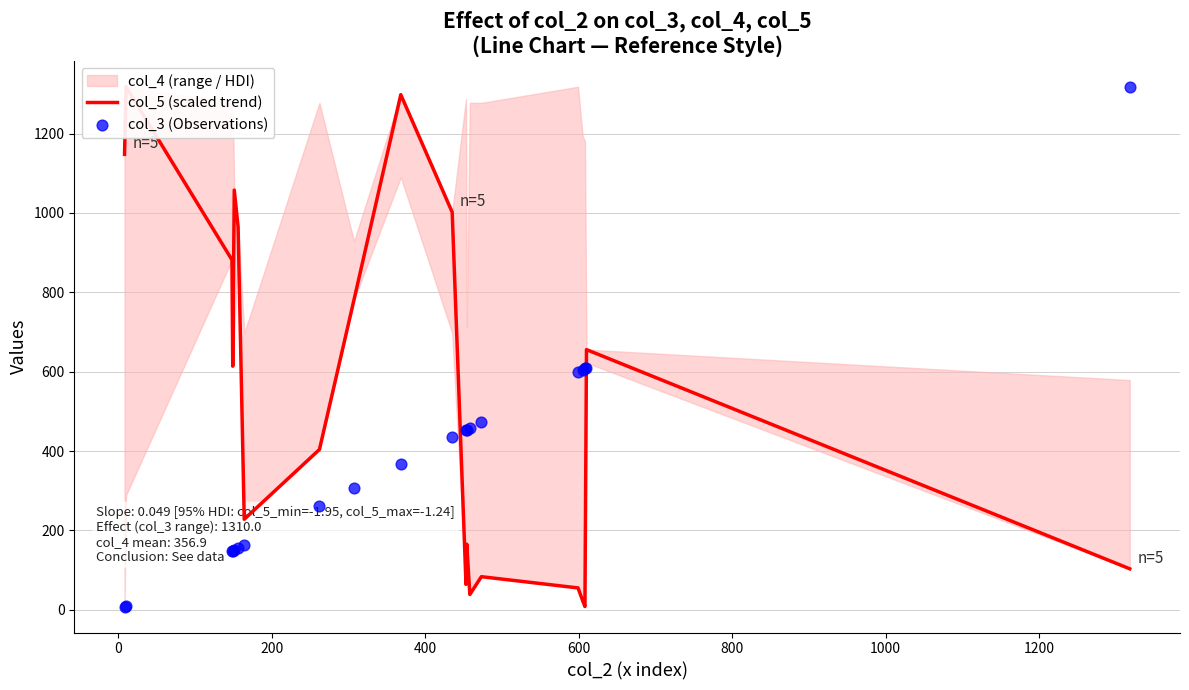

Which series has the largest Y range (max minus min)?

col_5 (scaled trend)